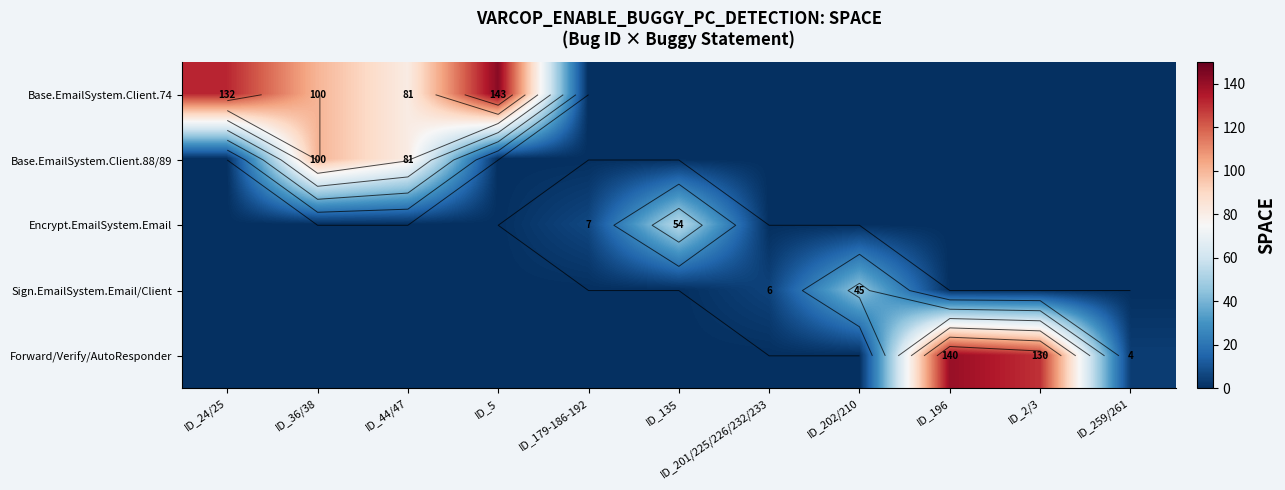

Which series has the largest total across all categories?

Base.EmailSystem.Client.74